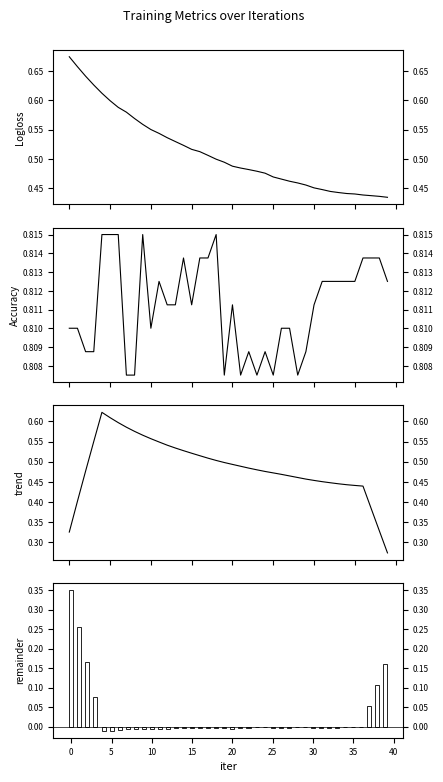

What is the sum of all Logloss values?

20.5